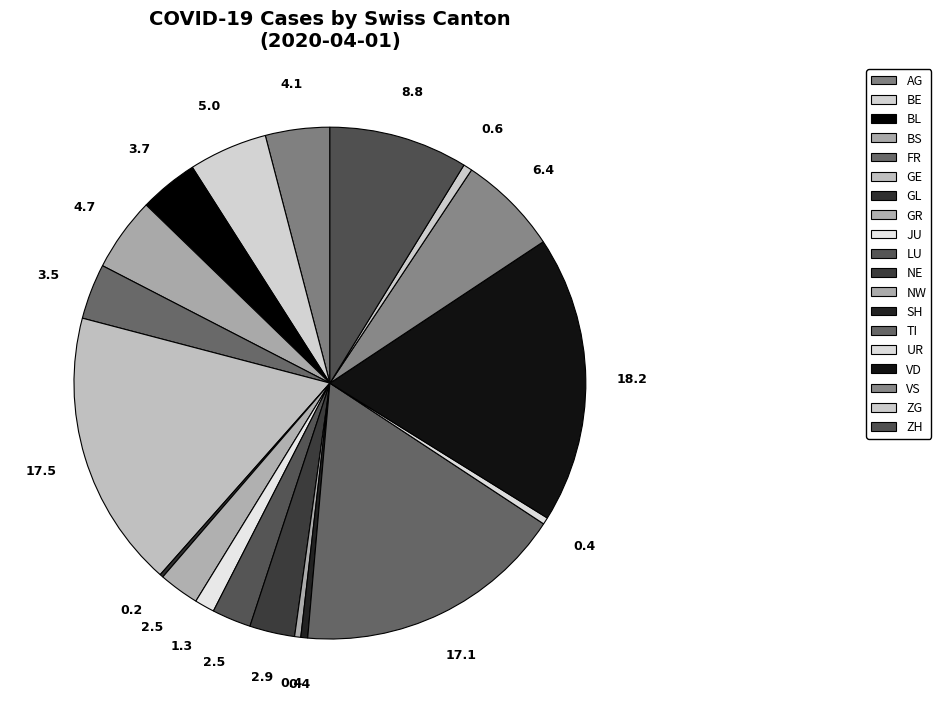

Which slice is the largest?

VD